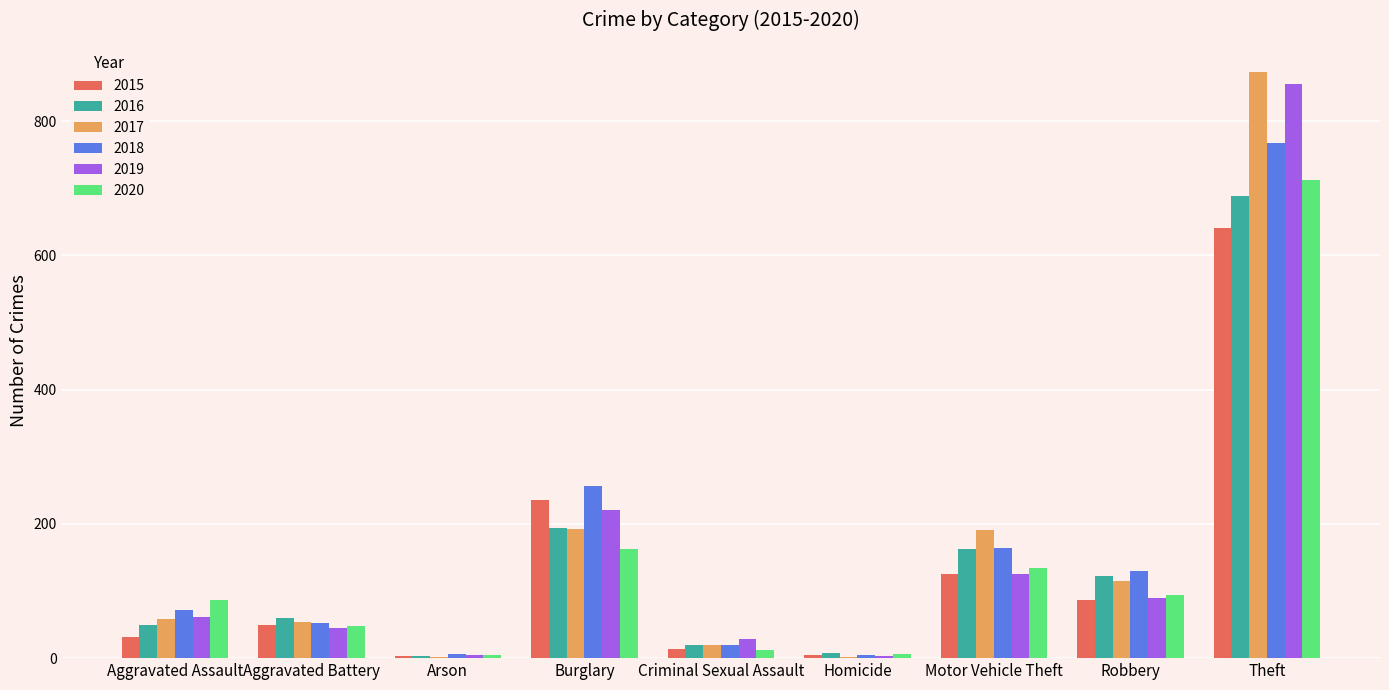

What is the total value across all series at Robbery?

638